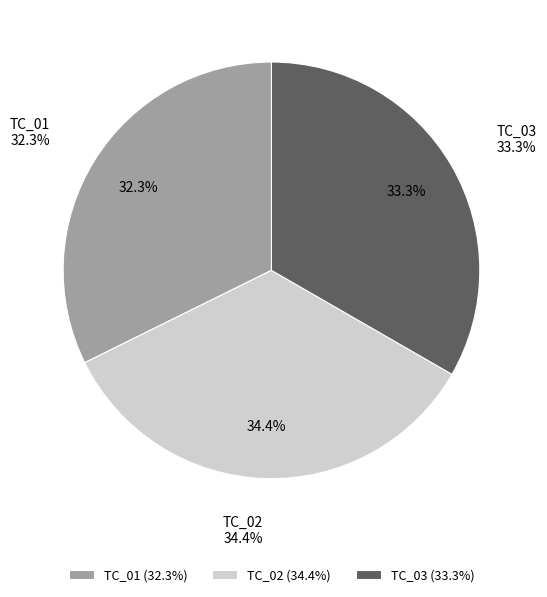

What is the ratio of the value at TC_01 to the value at TC_03?

1.0